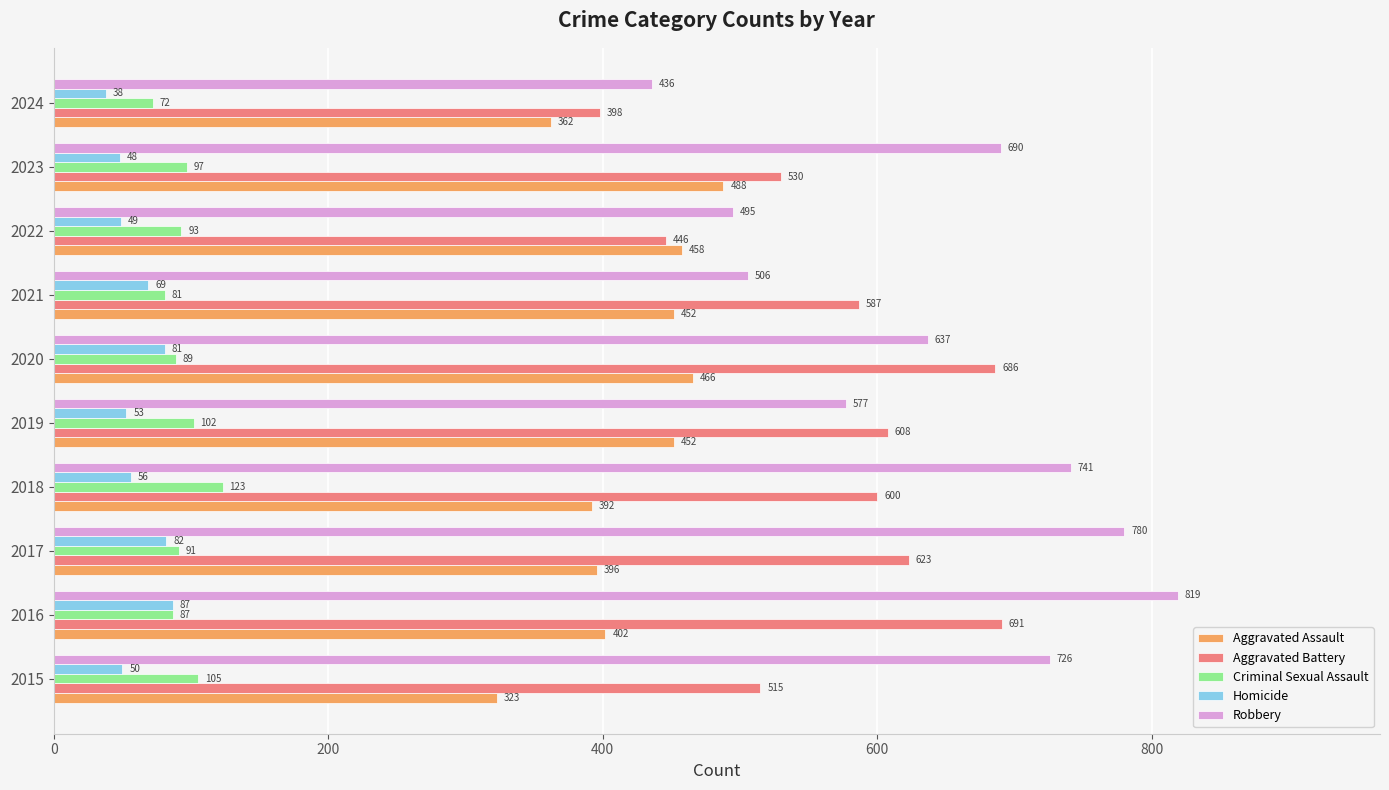

Is the value of Criminal Sexual Assault at 2017 greater than the value of Aggravated Battery at 2024?

No